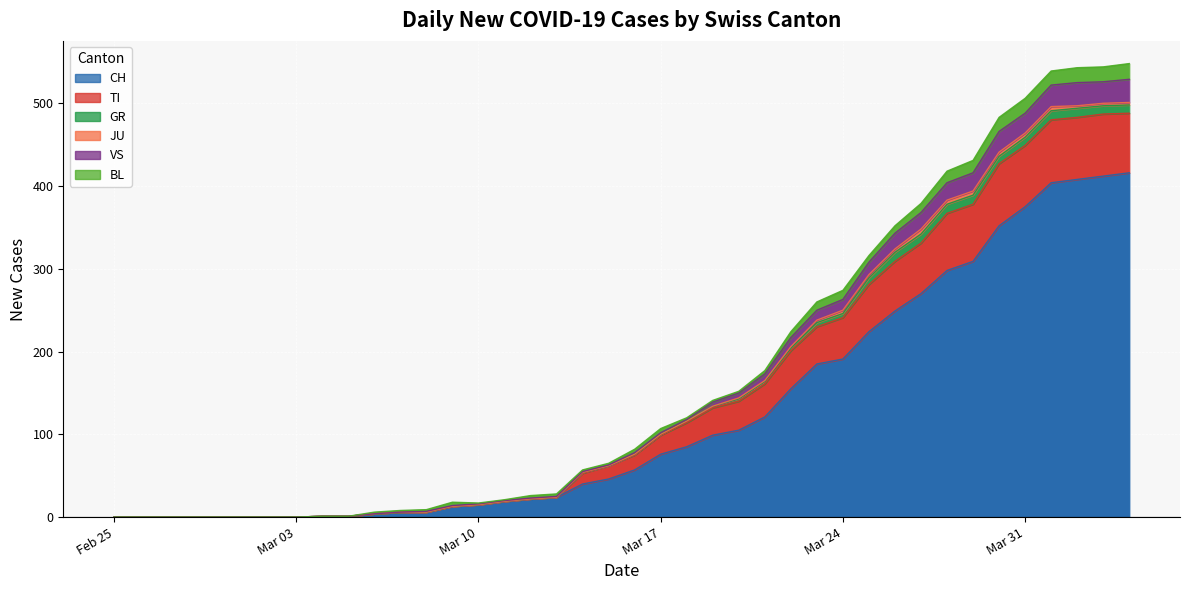

True or false: CH has more than 1 points higher than both neighbors.

False